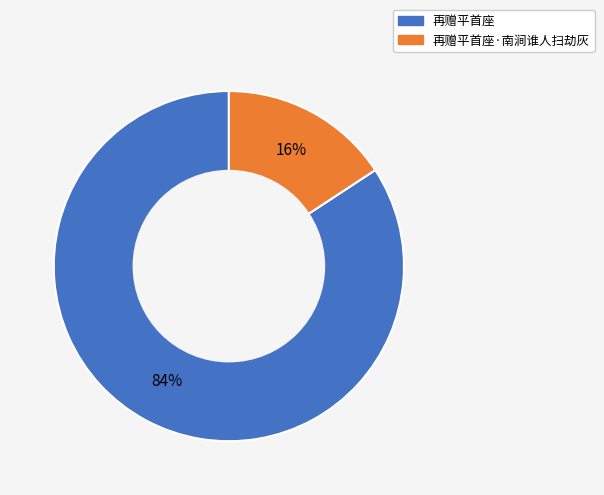

Between 再赠平首座 and 再赠平首座·南涧谁人扫劫灰, which is larger?

再赠平首座